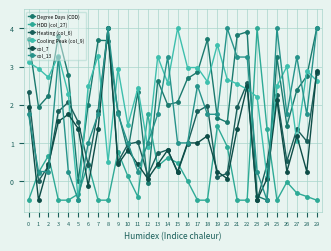

What is the average value of the col_7 series?

1.0